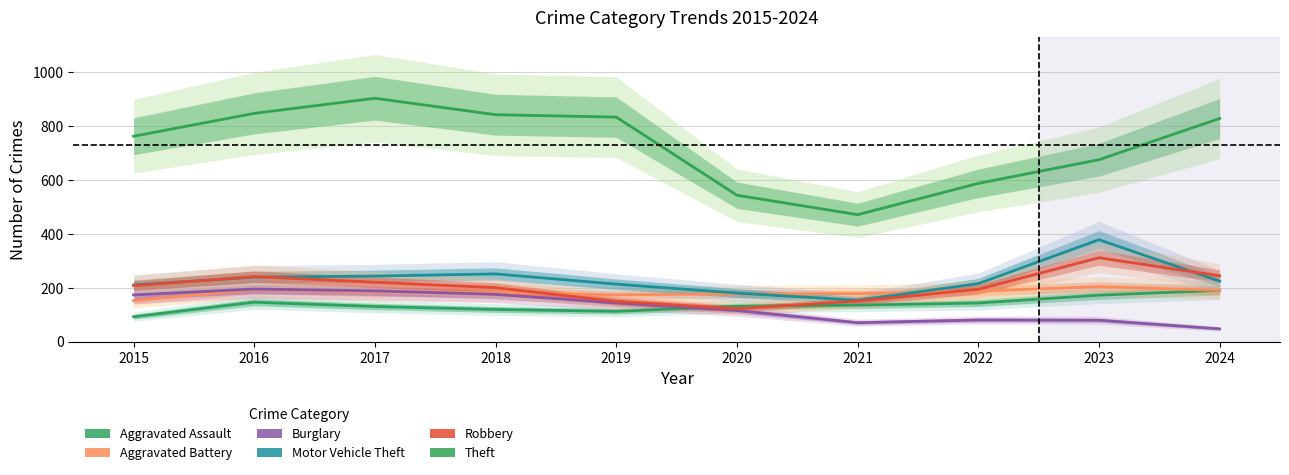

Is it true that Motor Vehicle Theft equals 180 at 2020?

True